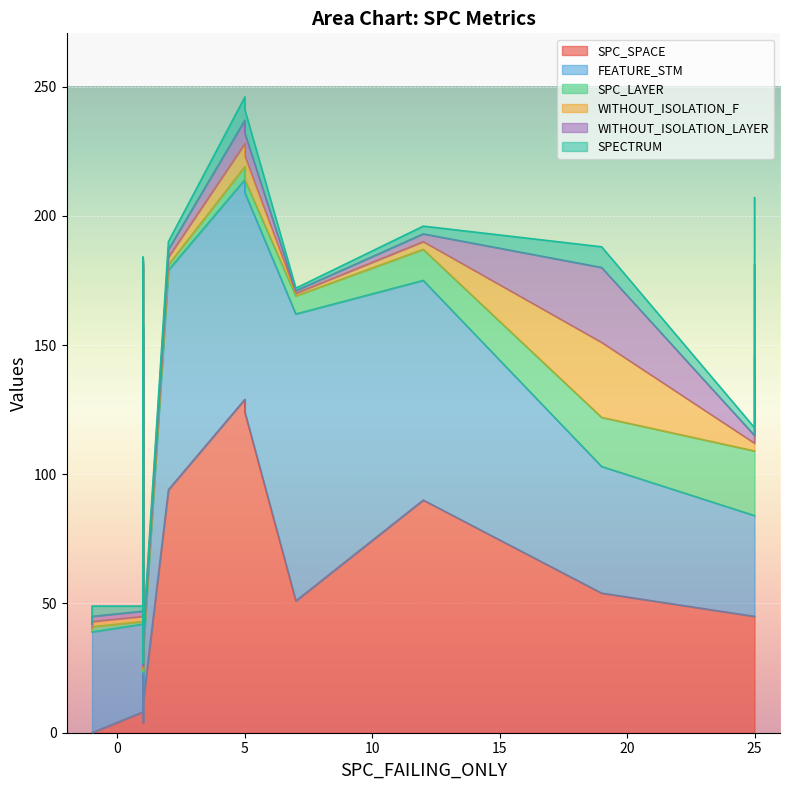

What is the minimum value for WITHOUT_ISOLATION_LAYER?

1